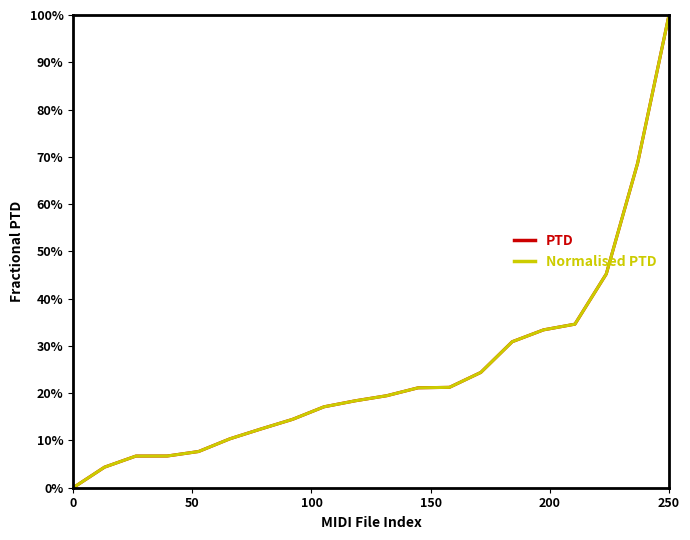

What is the sum of all Normalised PTD values?

497.2